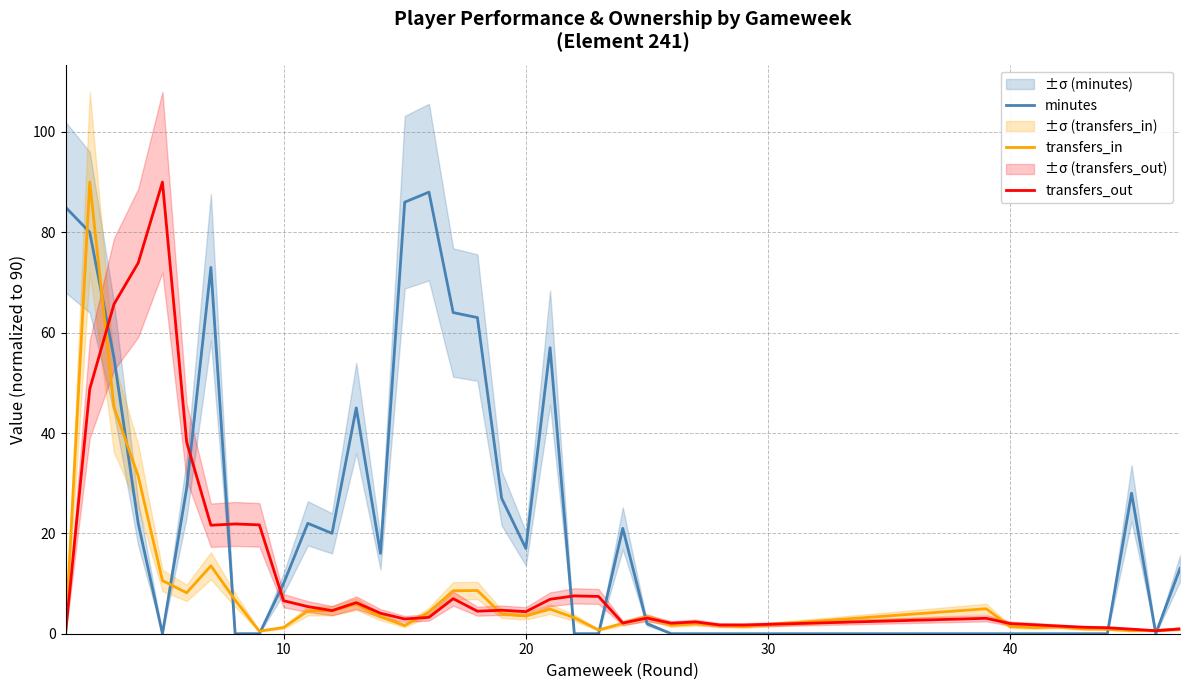

Is this an area chart (filled region under the line)?

No